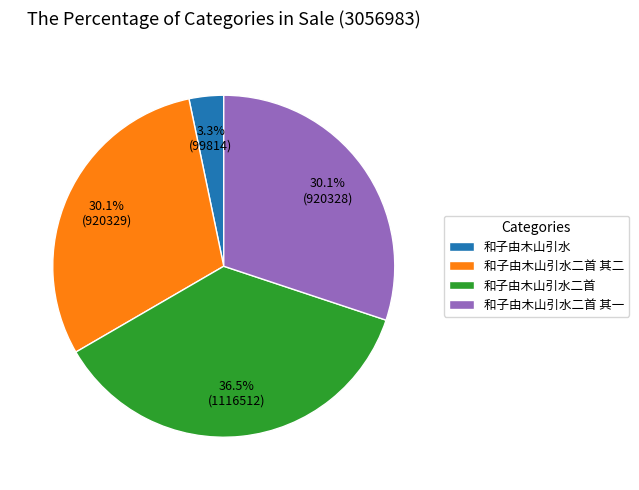

Count the number of slices in the pie.

4